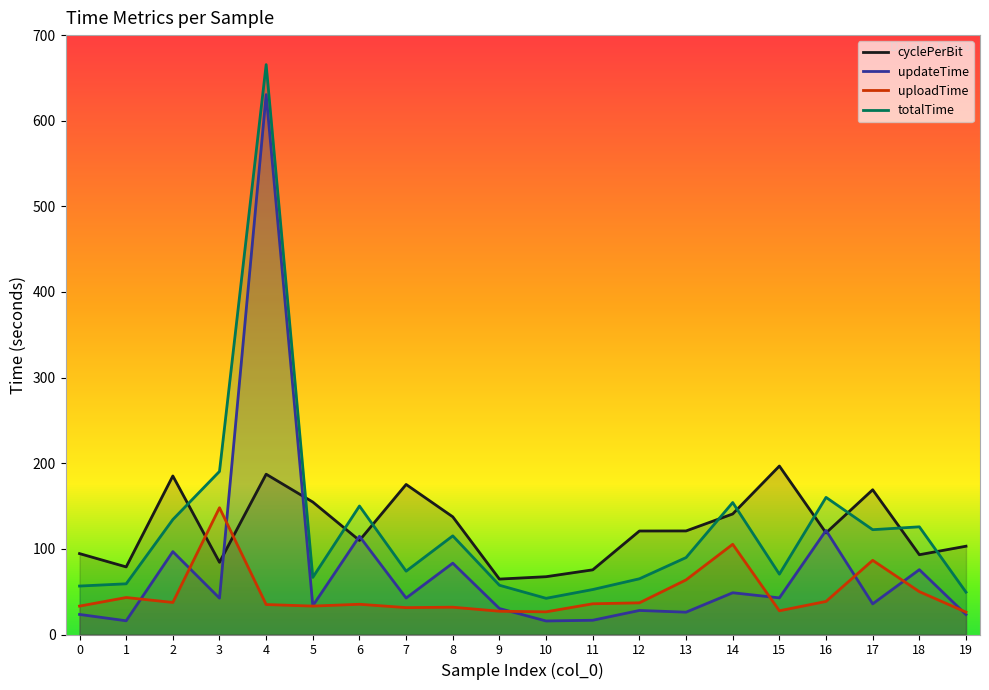

How many data points in updateTime are above 42?

10